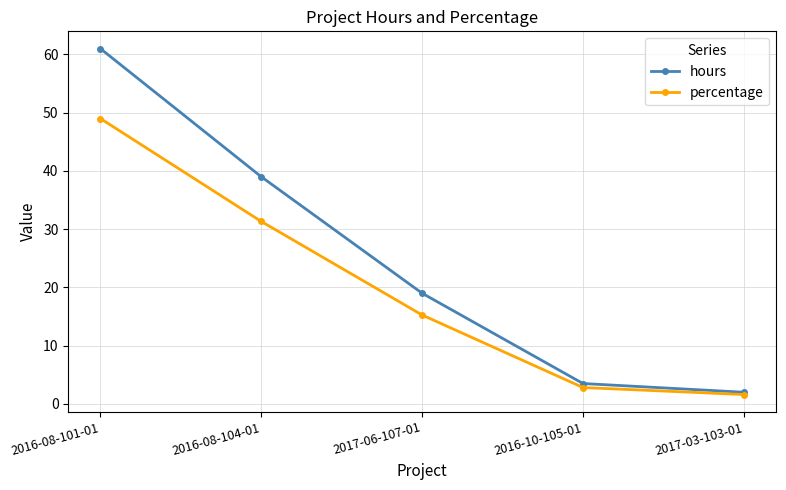

At which category does the chart reach its peak across all series?

2016-08-101-01